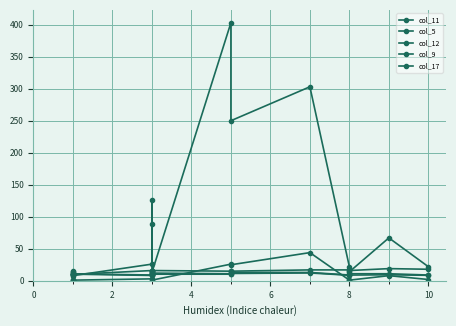

Is it true that col_5 equals 6.1 at 12?

False